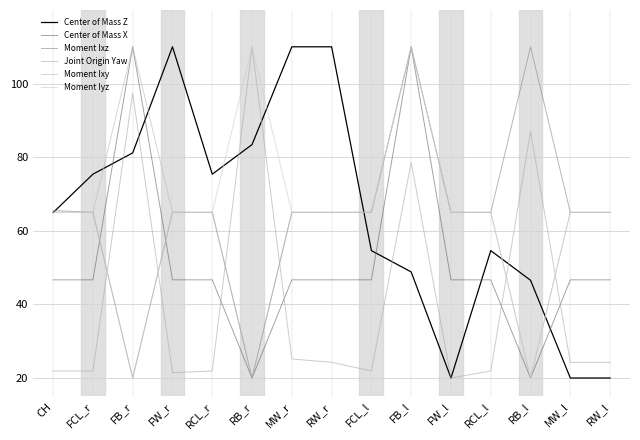

True or false: Moment Iyz has a value of 88.3 at FW_r.

False